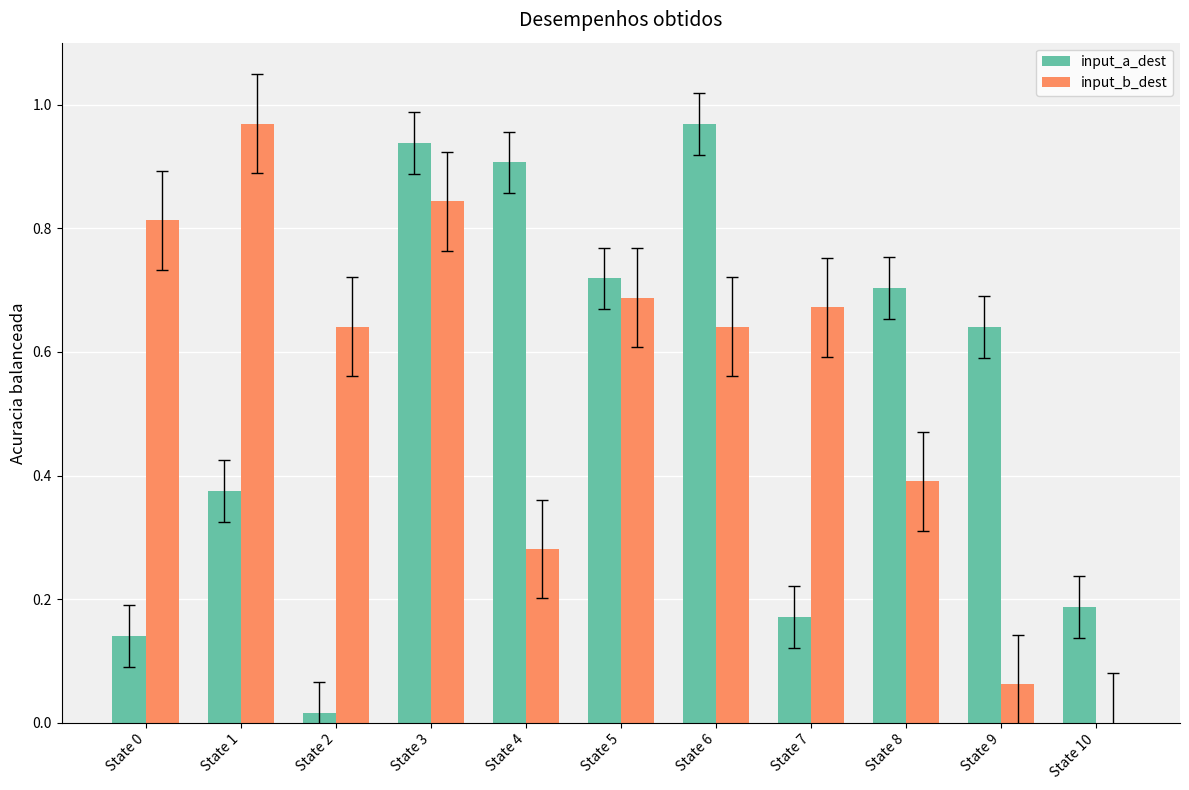

Which series changed the most between State 3 and State 9?

input_b_dest